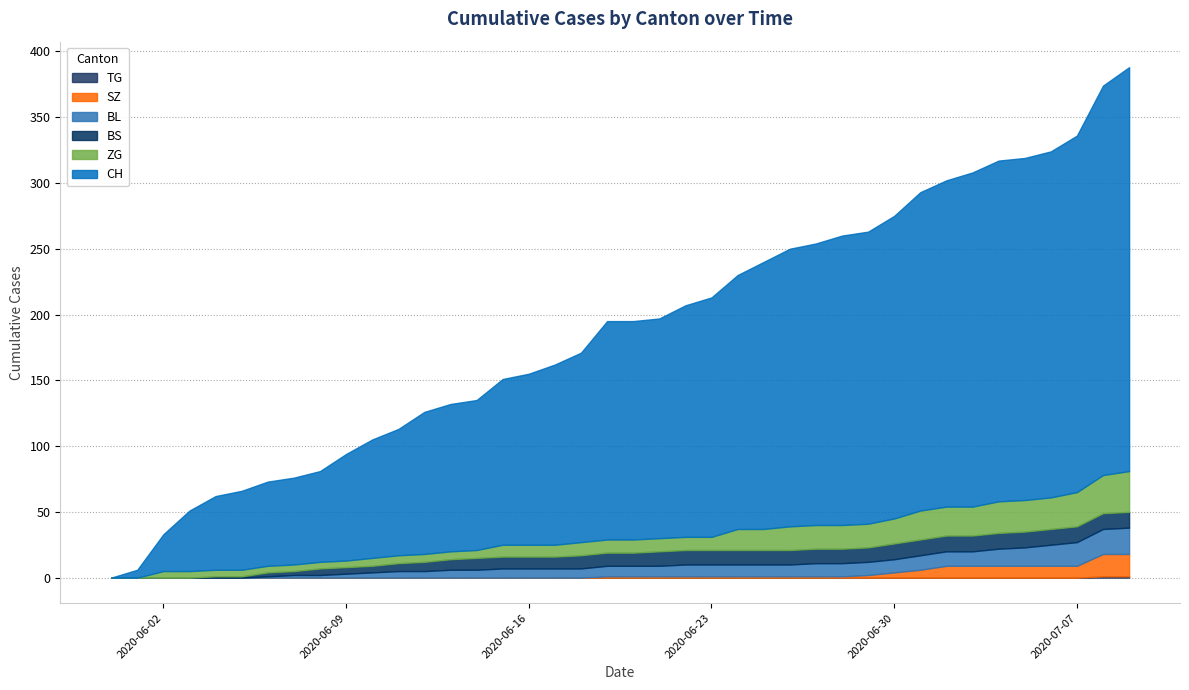

What is the difference between the maximum and second lowest values in the SZ series?

17